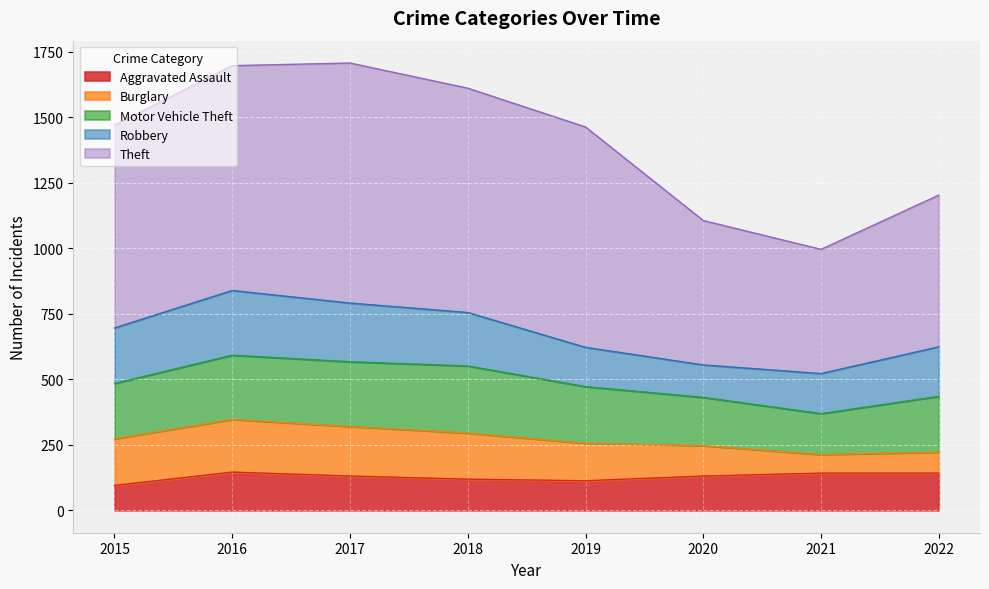

True or false: Aggravated Assault has a value of 31 at 2017.

False